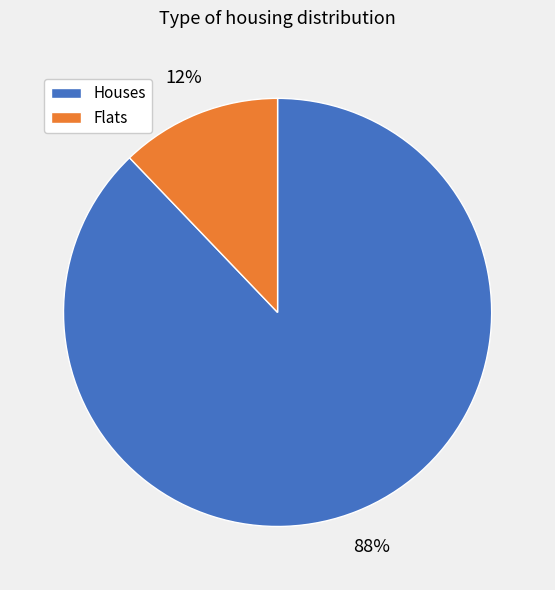

Is there a majority slice in this chart?

Yes